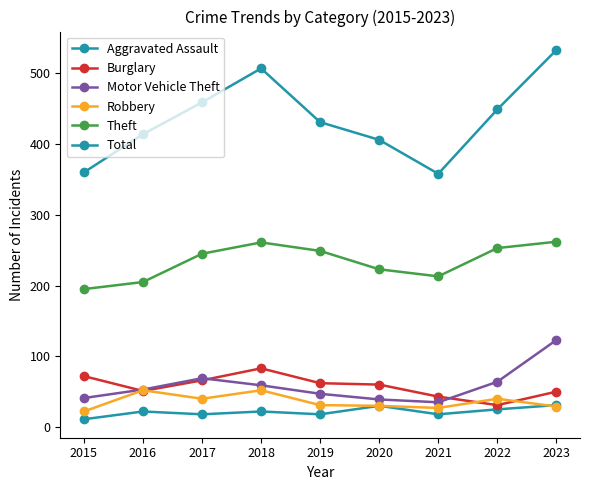

Is this an area chart (filled region under the line)?

No